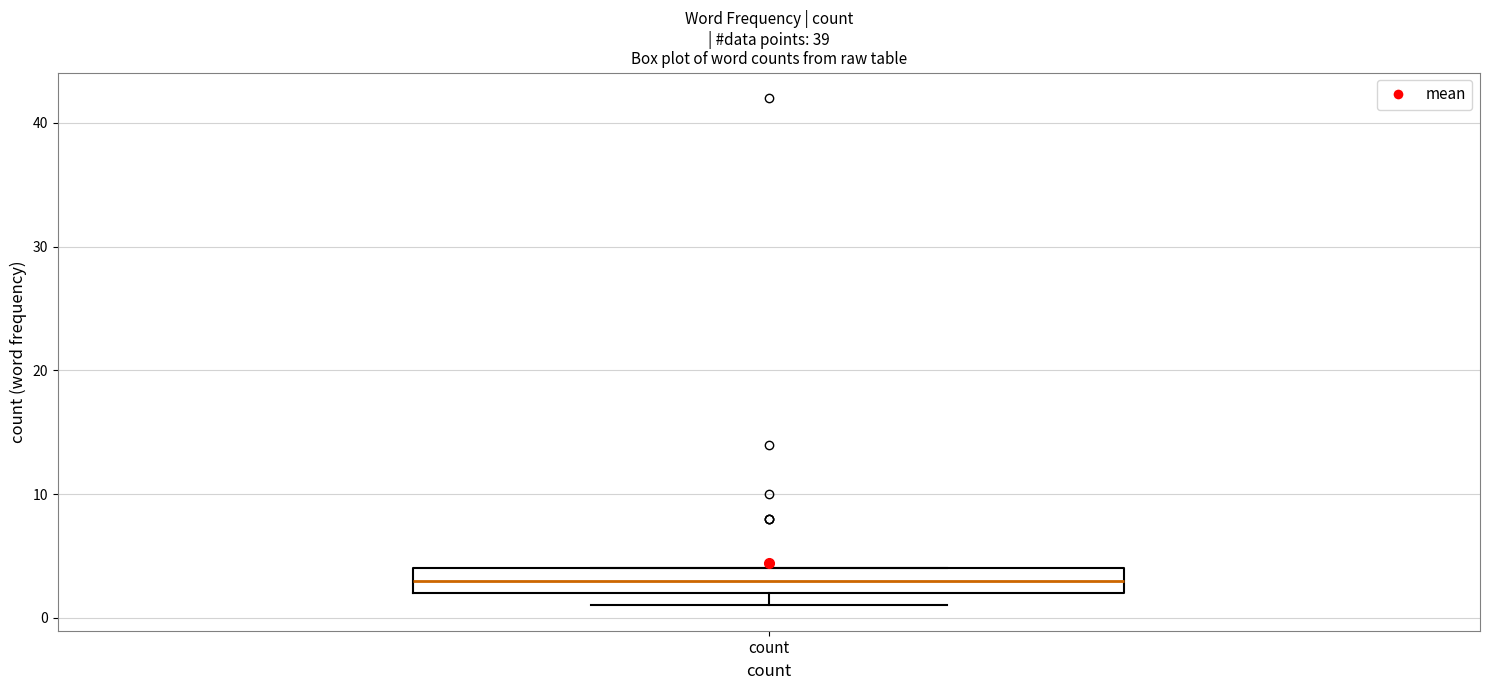

Read this box plot against the y-axis: the position of the median line, the range covered by the box, and the ends of both whiskers. The values are not printed on the chart, so give them approximately, as read against the axis.

median 3, box 2 to 4, whiskers 1 to 4